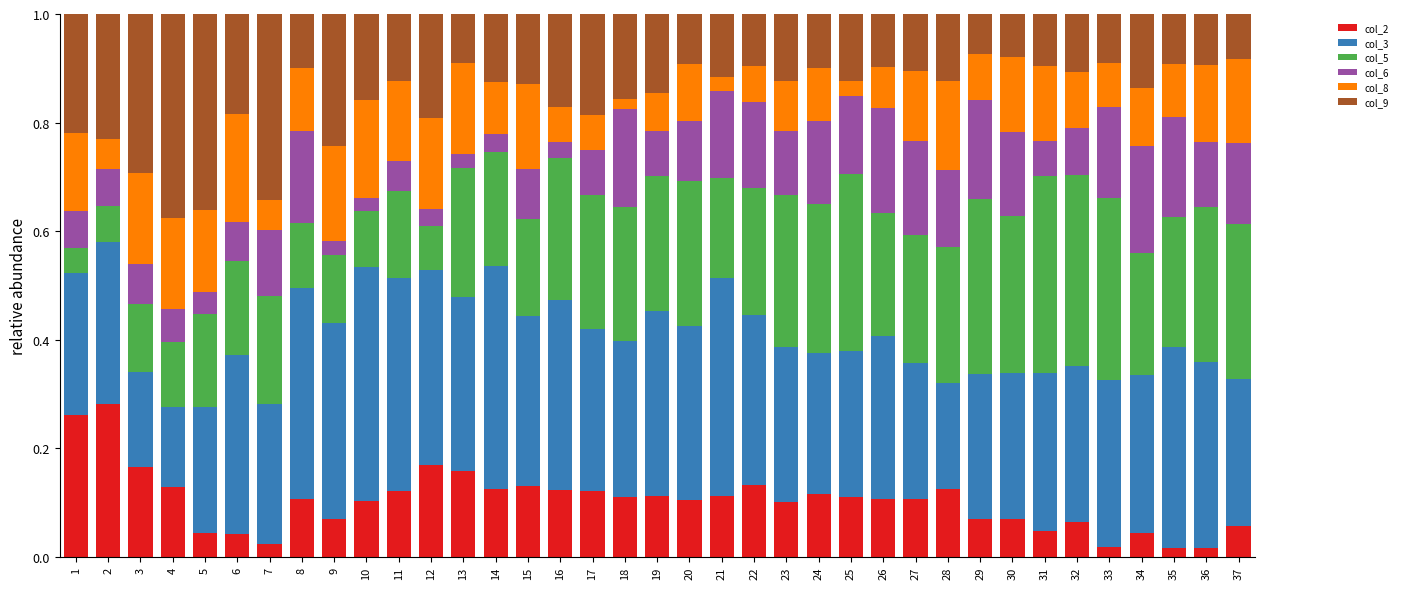

What is the total value across all series at 1?

1.0